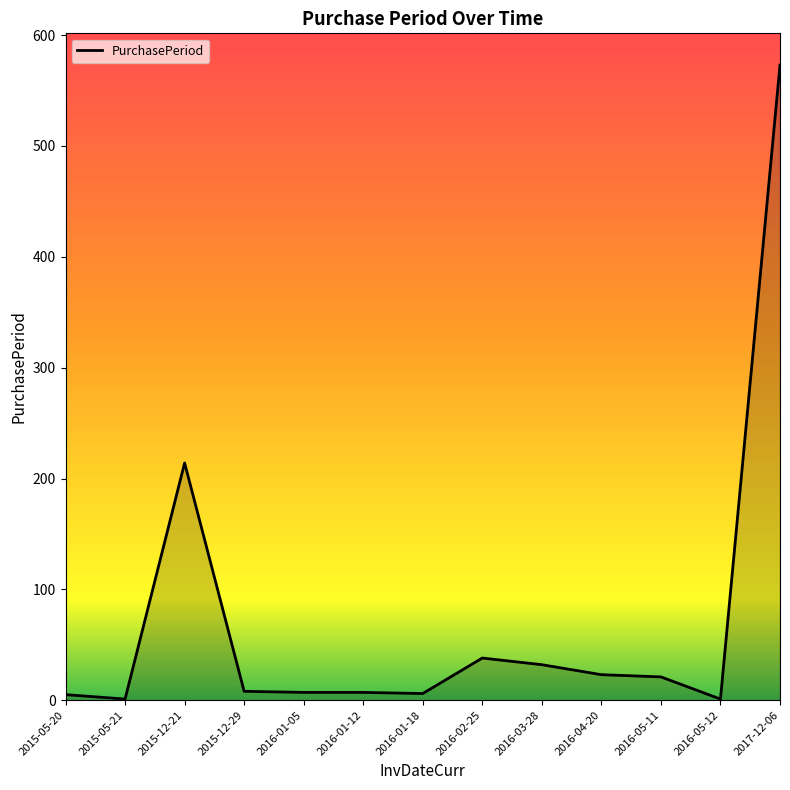

At which label is the value closest to 287?

2015-12-21